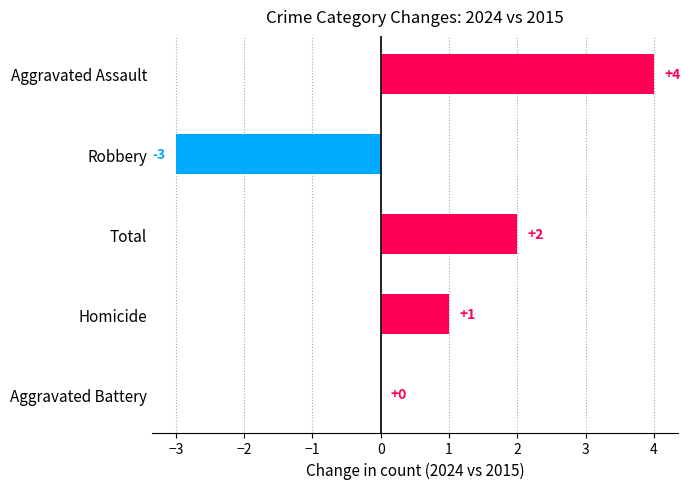

Between Robbery and Homicide, which is larger?

Homicide